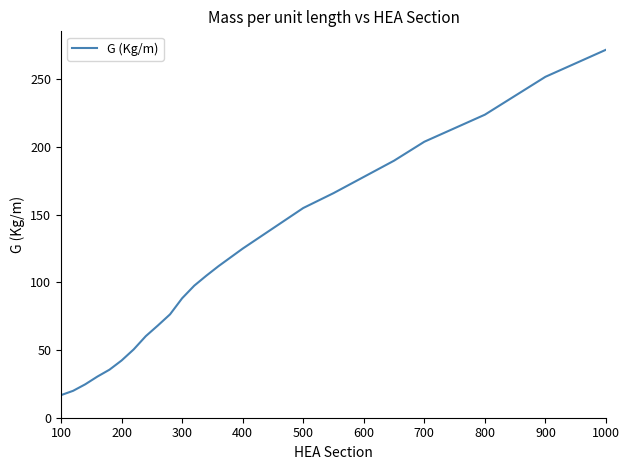

What is the minimum value shown in the chart?

16.7